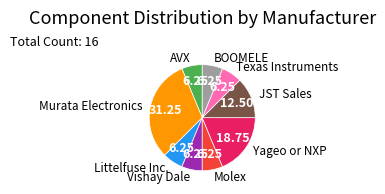

Is there a majority slice in this chart?

No